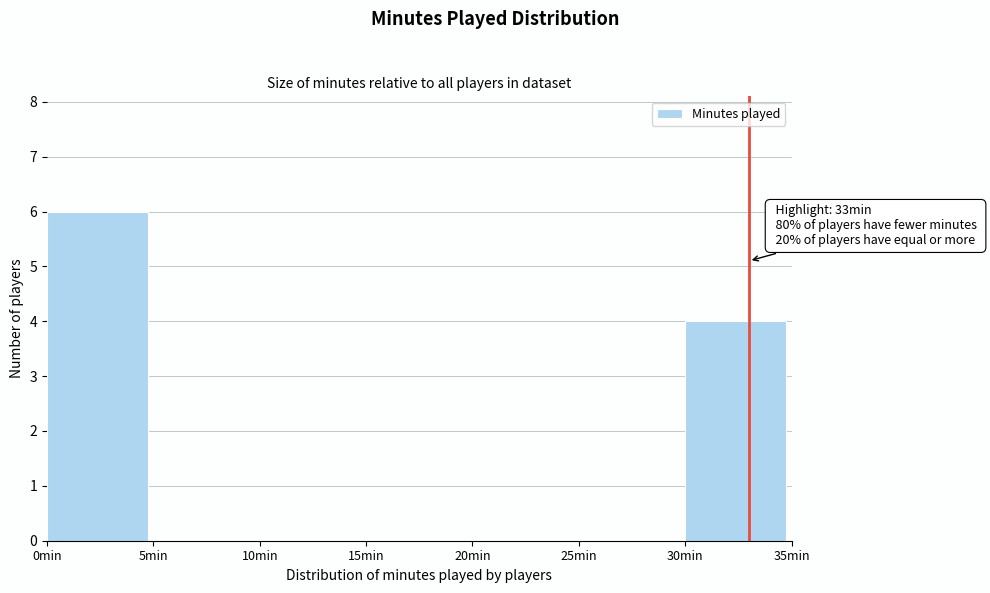

Over which range of the x-axis is the bar tallest?

0 to 5